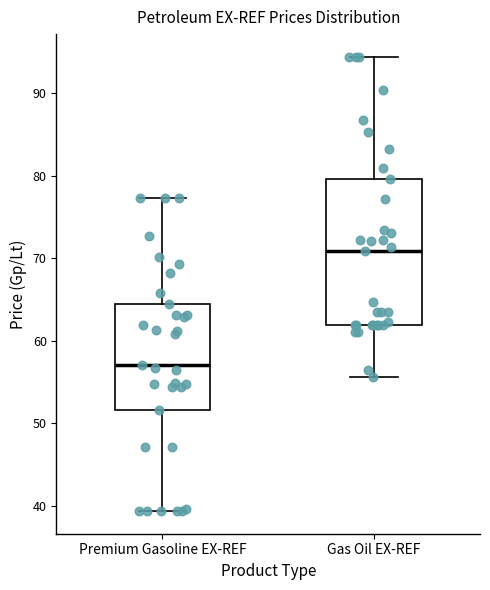

Where does the lower whisker of the box for Premium Gasoline EX-REF end on the y-axis? The values are not printed on the chart, so give them approximately, as read against the axis.

39